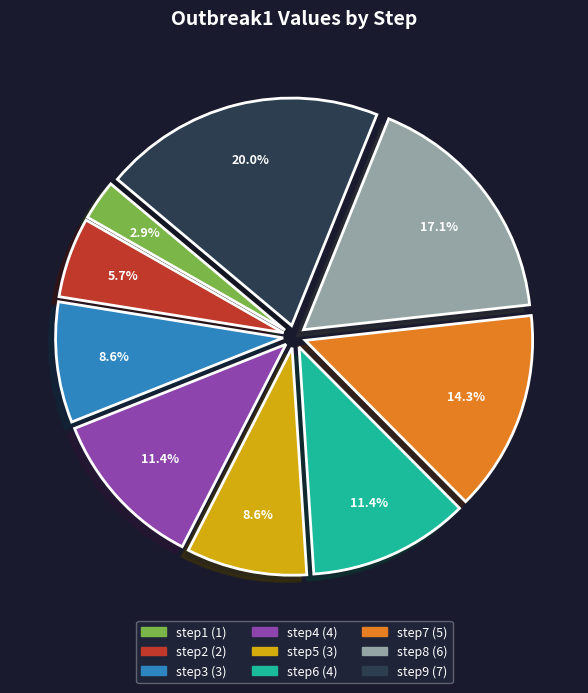

To the nearest percent, what portion does step9 represent?

20%